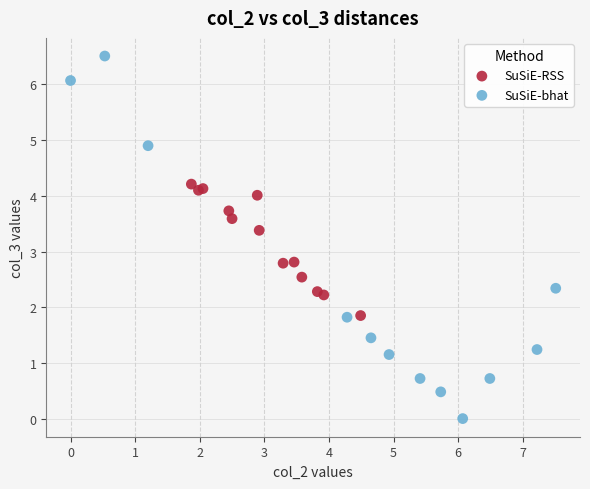

Which series has the largest Y range (max minus min)?

SuSiE-bhat